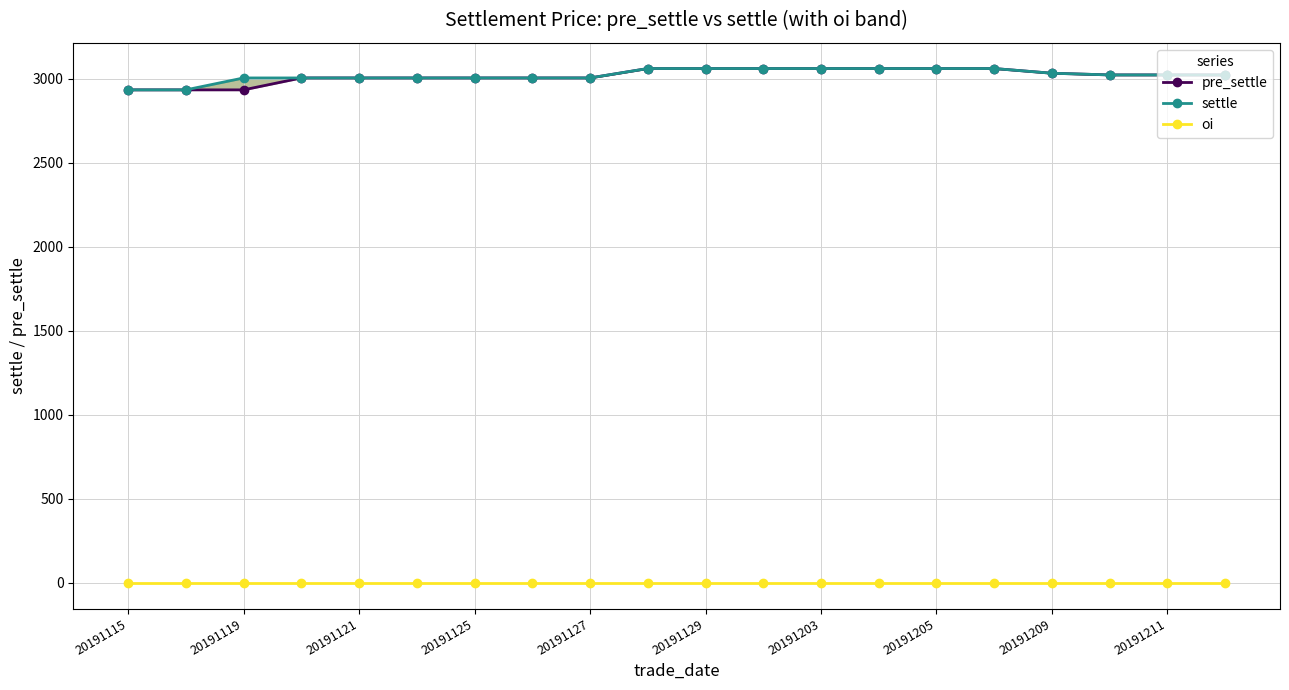

Reading left to right, list all the values displayed in this chart.

pre_settle: 2935	2935	2935	3006	3006	3006	3006	3006	3006	3062	3062	3062	3062	3062	3062	3062	3034	3024	3024	3024
settle: 2935	2935	3006	3006	3006	3006	3006	3006	3006	3062	3062	3062	3062	3062	3062	3062	3034	3024	3024	3024
oi: 0	0	0	0	0	0	0	0	0	0	0	0	0	0	0	0	0	0	0	0